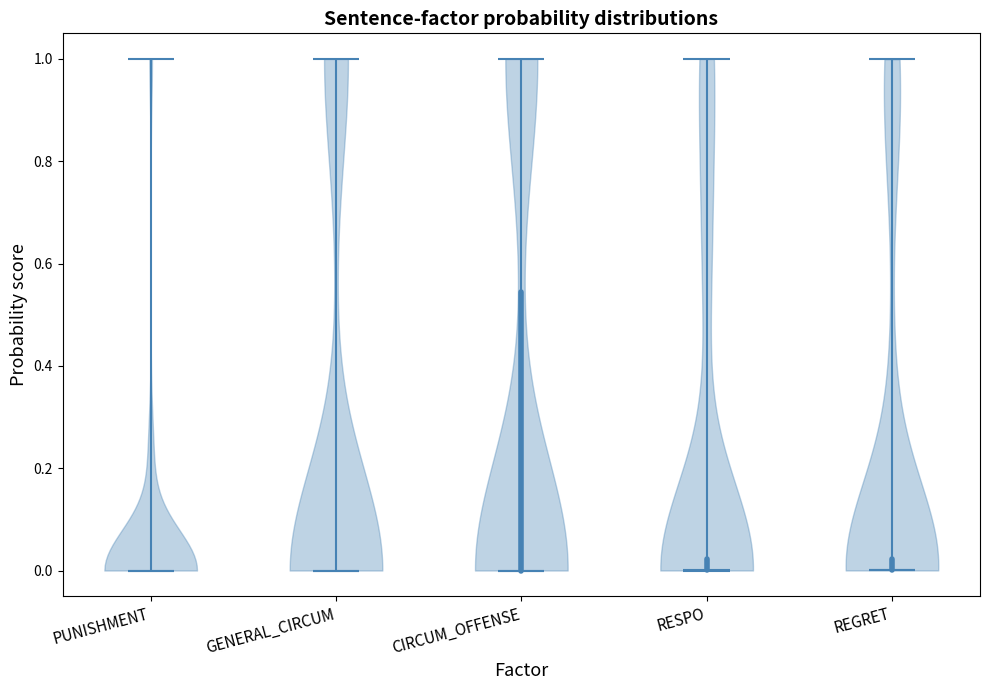

Reading left to right, read every violin against the y-axis: where its median line is, and the lowest and highest points it reaches. The values are not printed on the chart, so give them approximately, as read against the axis.

PUNISHMENT: median line 0, lowest point 0, highest point 1
GENERAL_CIRCUM: median line 0, lowest point 0, highest point 1
CIRCUM_OFFENSE: median line 0, lowest point 0, highest point 1
RESPO: median line 0, lowest point 0, highest point 1
REGRET: median line 0, lowest point 0, highest point 1